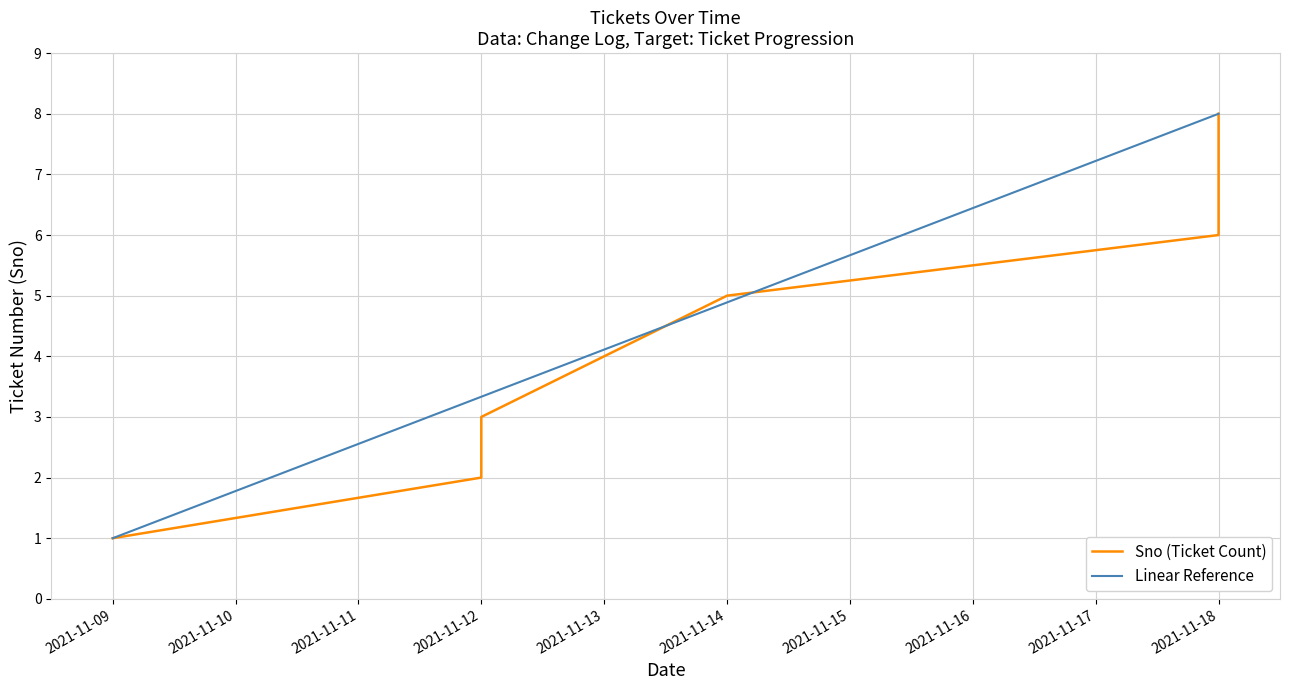

Where does the data first go above 5?

2021-11-18